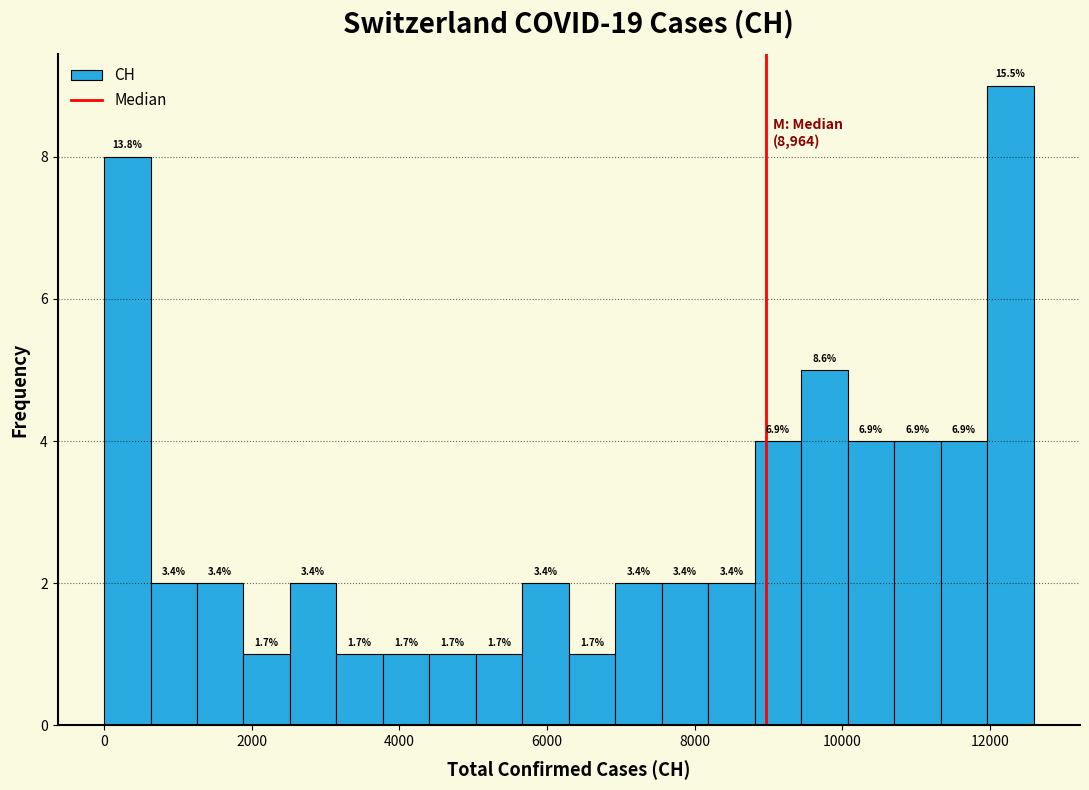

Around what value on the x-axis is the tallest bar? Give the approximate position of its centre, as read against the axis.

12200